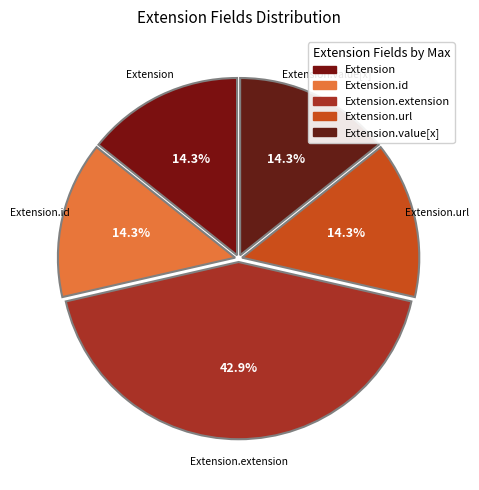

How many segments does this pie chart have?

5